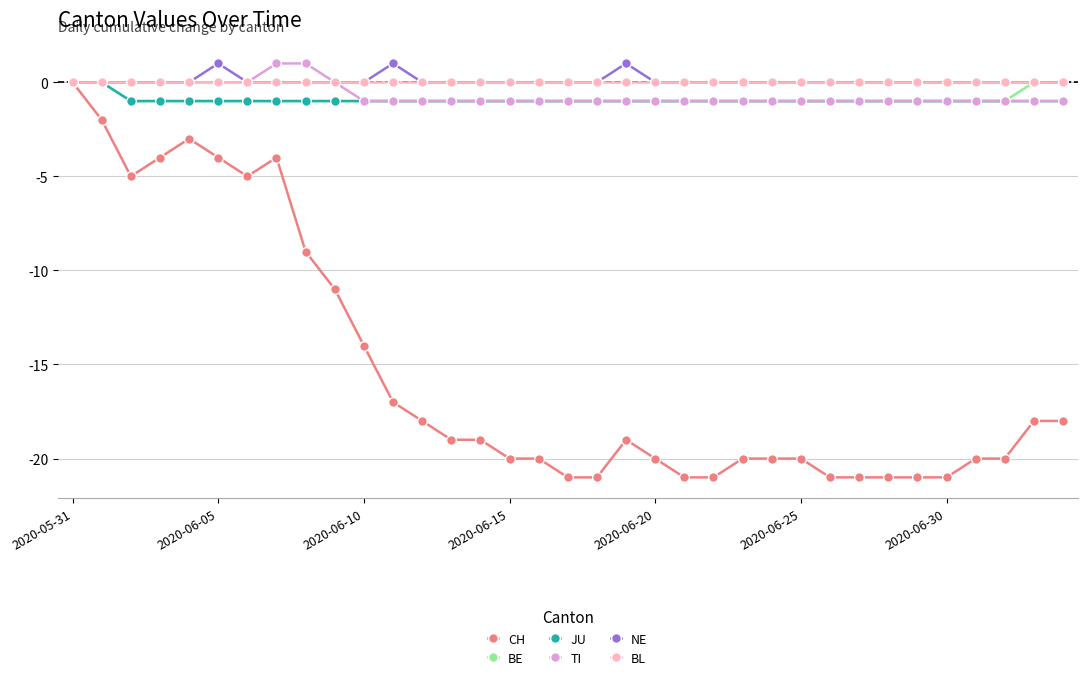

What is the lowest value of the CH series?

-21